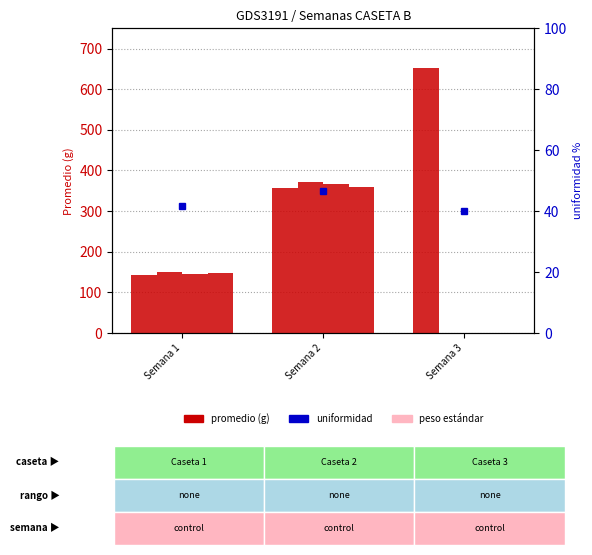

What is the average value of the Caseta 2 series?

174.1